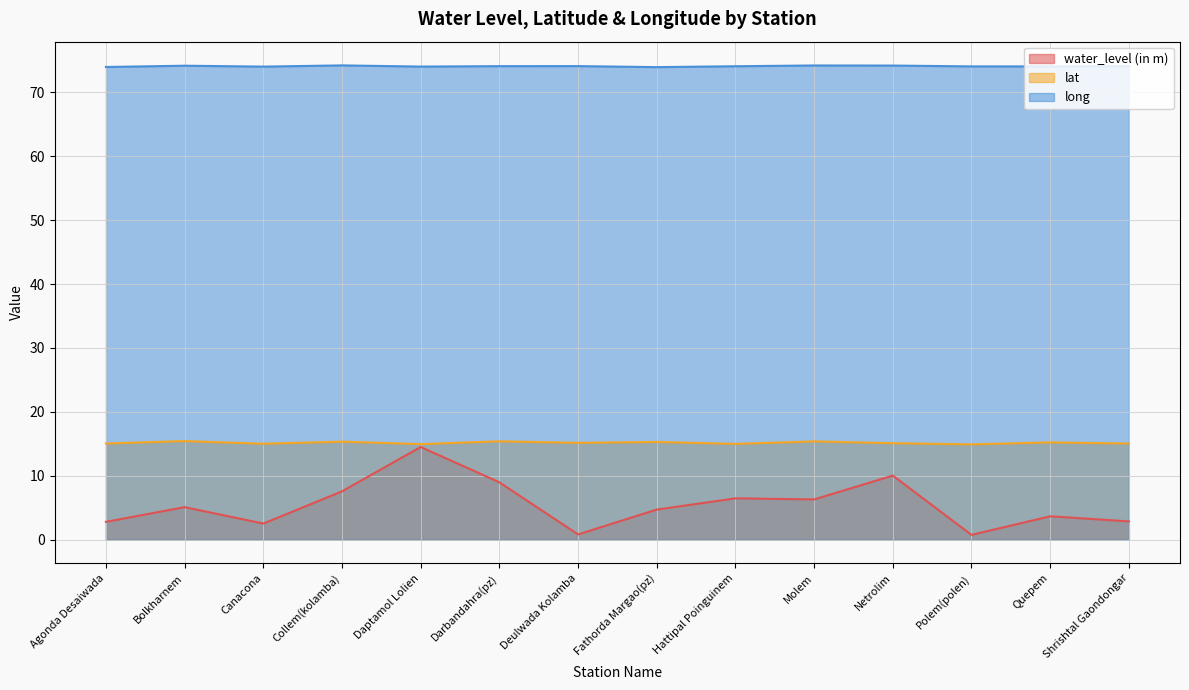

True or false: lat and water_level (in m) cross at least once.

False